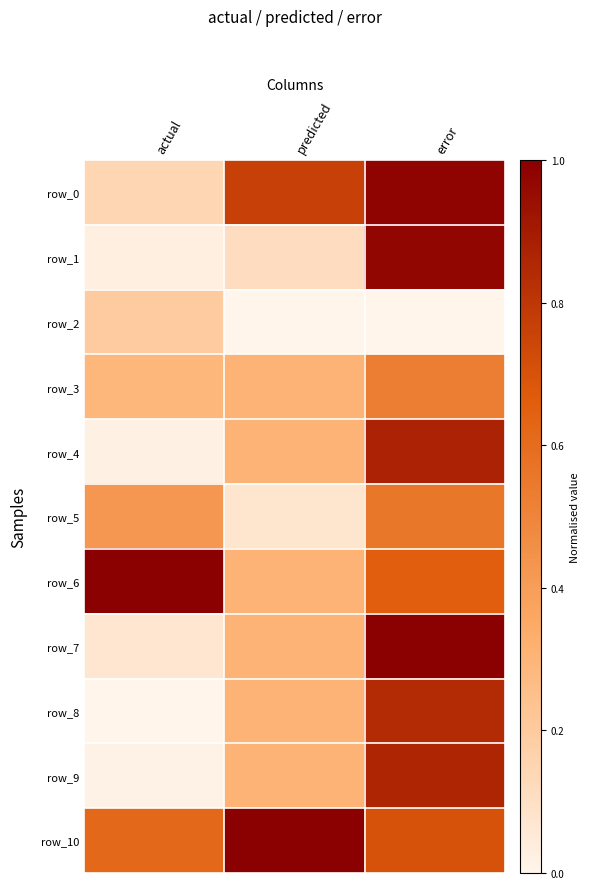

Which category has the highest value across all series?

actual